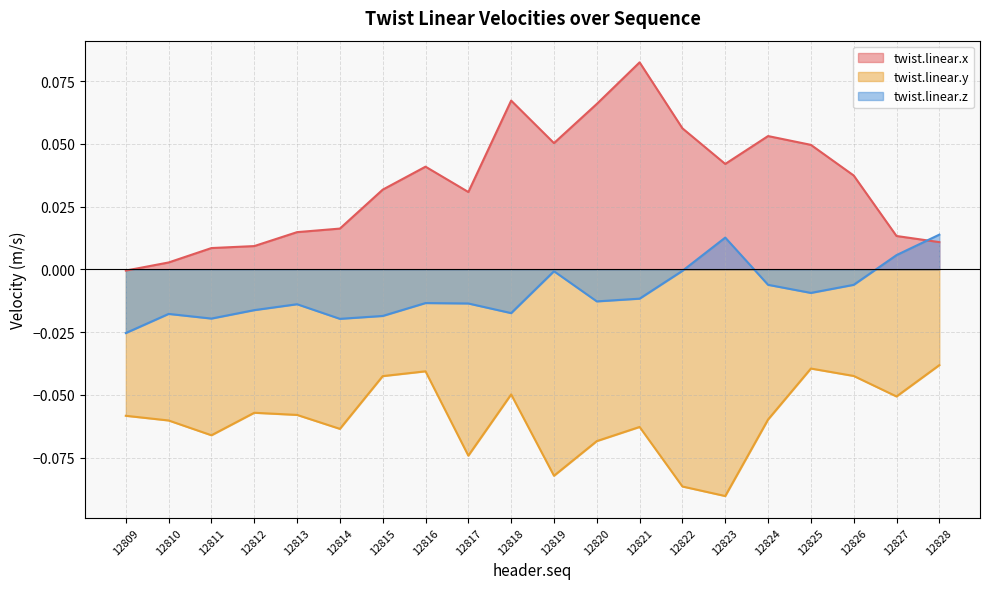

At which category does twist.linear.y reach its first local peak?

12812